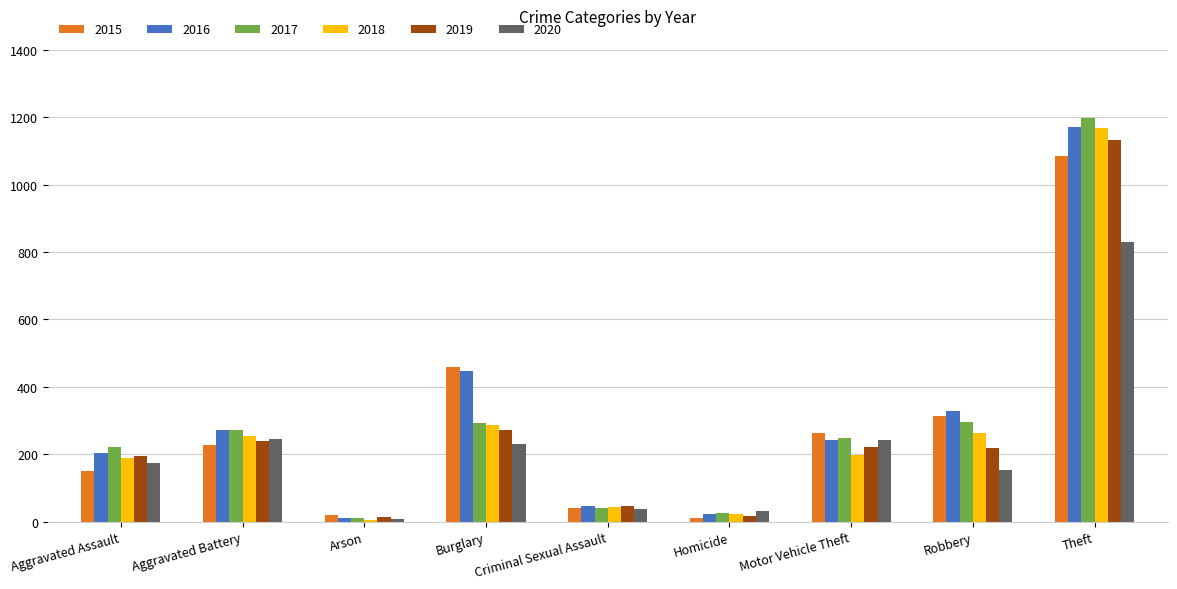

At which category is the sum across all series the highest?

Theft